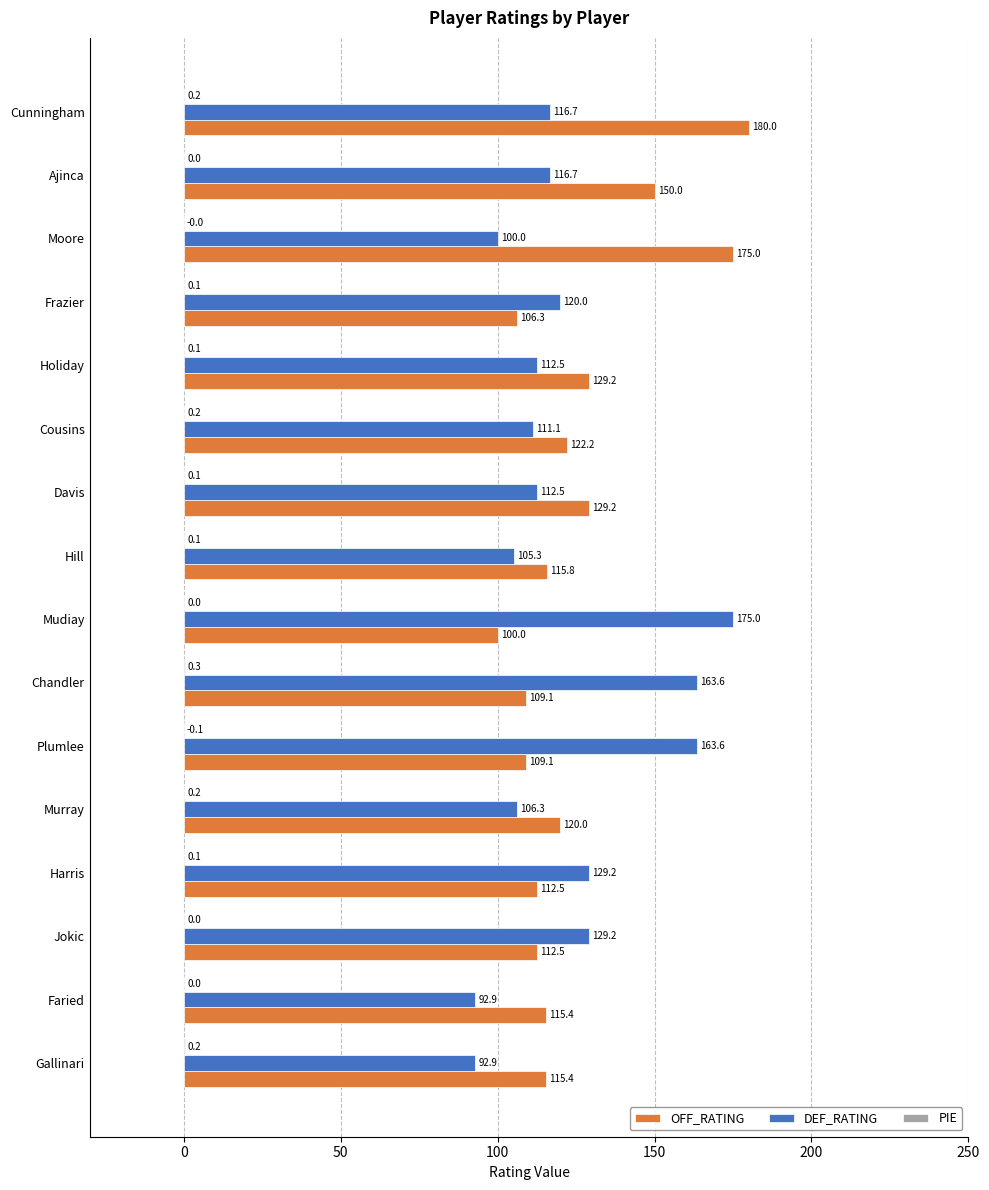

Which series has the largest range (max minus min)?

DEF_RATING